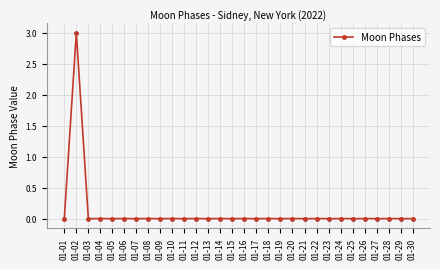

Reading right to left, what are all the values shown in this chart?

01-30=0	01-29=0	01-28=0	01-27=0	01-26=0	01-25=0	01-24=0	01-23=0	01-22=0	01-21=0	01-20=0	01-19=0	01-18=0	01-17=0	01-16=0	01-15=0	01-14=0	01-13=0	01-12=0	01-11=0	01-10=0	01-09=0	01-08=0	01-07=0	01-06=0	01-05=0	01-04=0	01-03=0	01-02=3	01-01=0